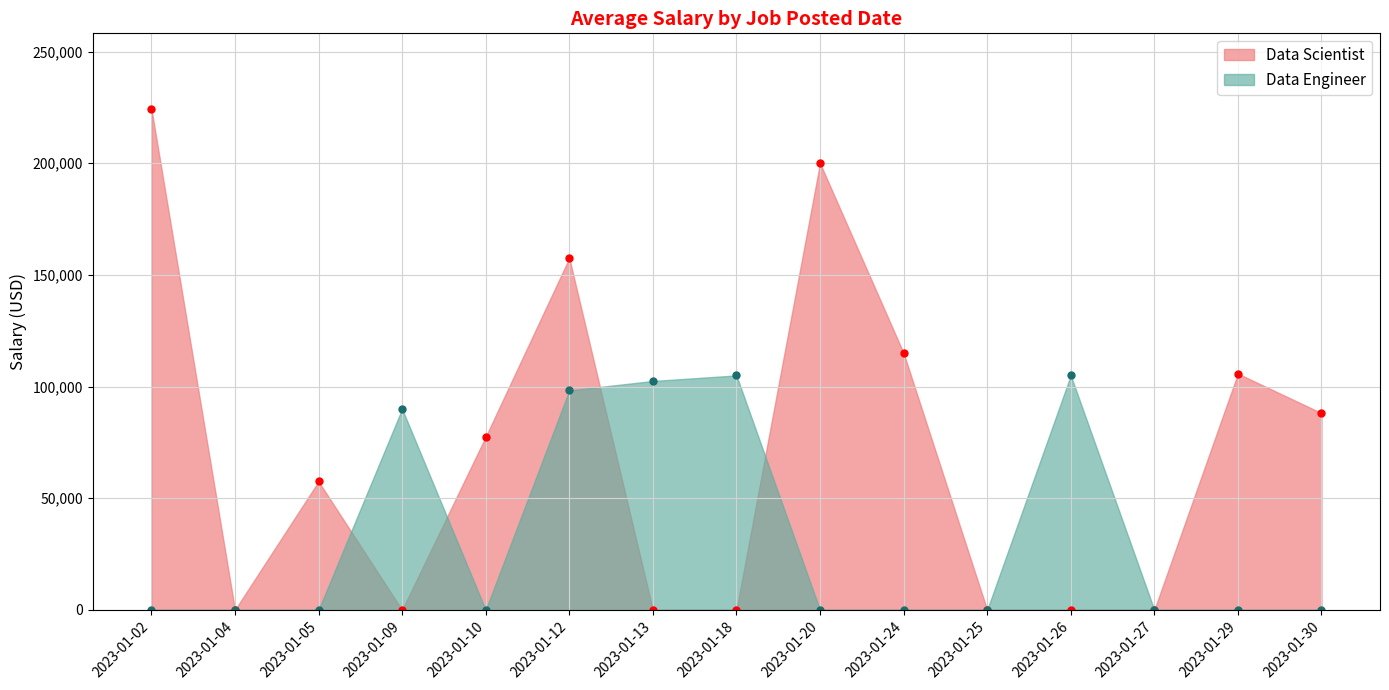

Rank the categories by Data Engineer value from lowest to highest.

2023-01-02, 2023-01-04, 2023-01-05, 2023-01-10, 2023-01-20, 2023-01-24, 2023-01-25, 2023-01-27, 2023-01-29, 2023-01-30, 2023-01-09, 2023-01-12, 2023-01-13, 2023-01-18, 2023-01-26